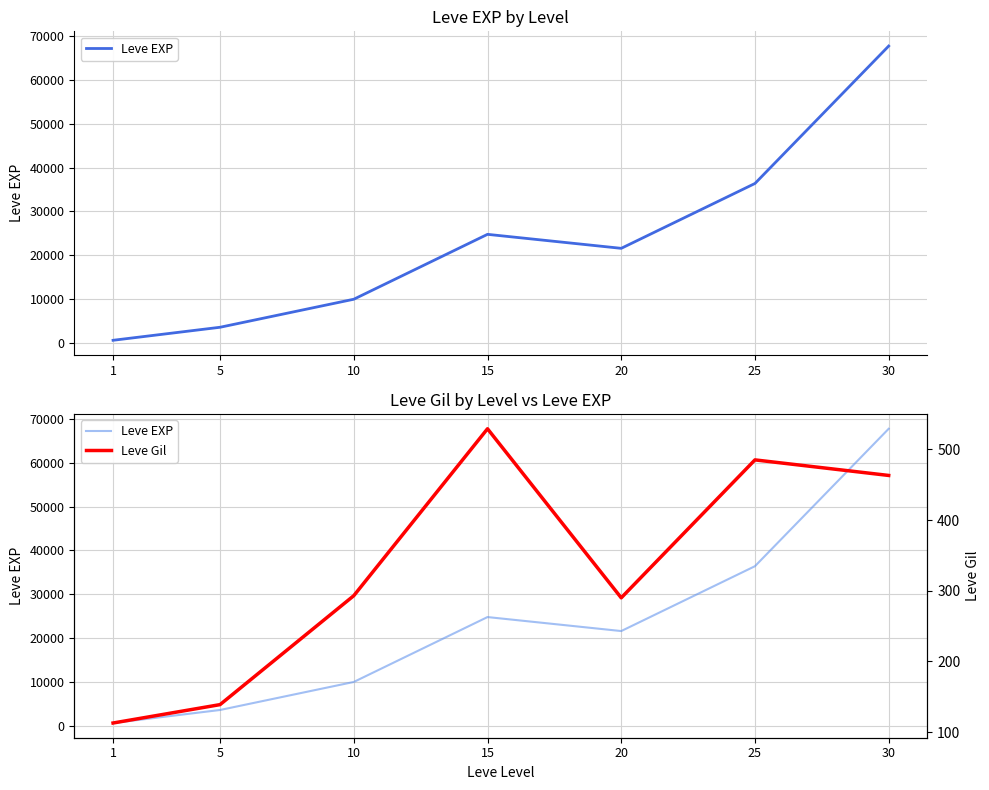

In Leve Gil, how many points are higher than both neighbors (excluding endpoints)?

2